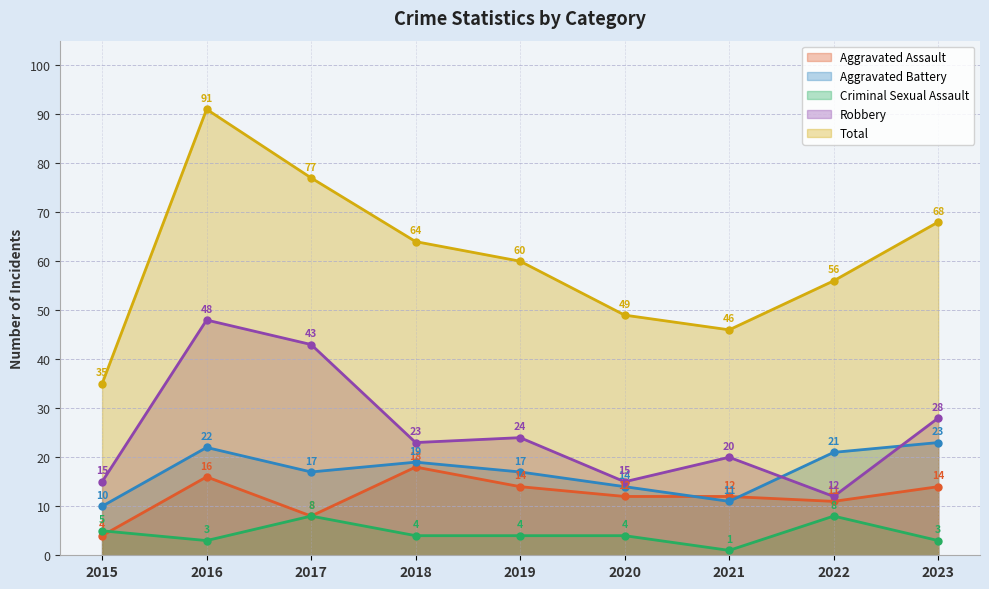

Between which two adjacent categories do Criminal Sexual Assault and Aggravated Assault first intersect?

2015 and 2016